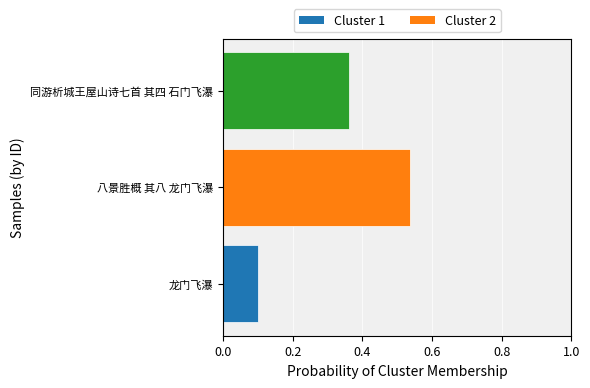

The chart shows a value of 0.1 at 龙门飞瀑. True or false?

True